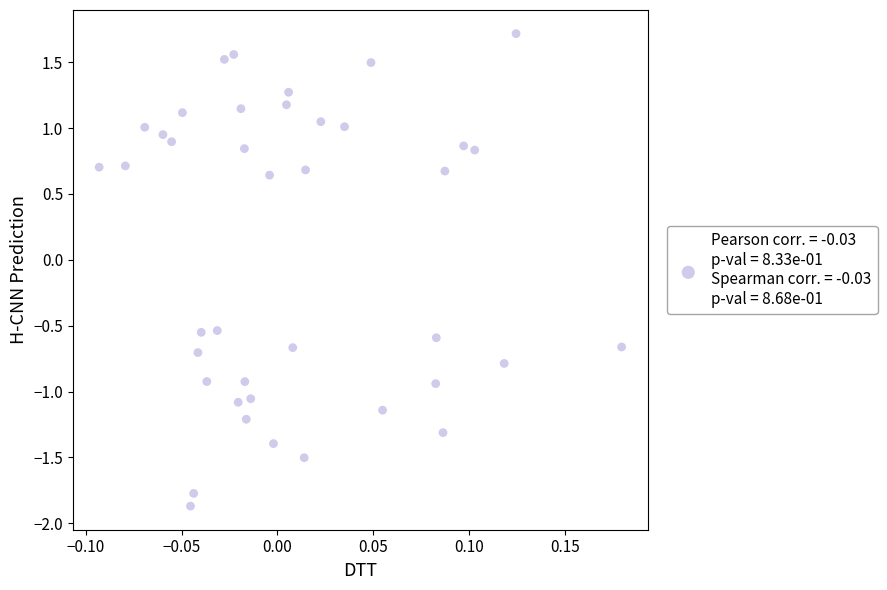

What is the range of X values (max minus min)?

0.3